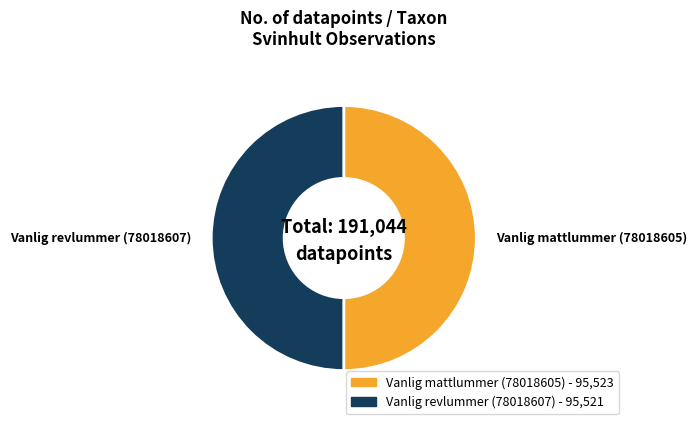

Approximately how many times larger is the value at Vanlig mattlummer (78018605) compared to Vanlig revlummer (78018607)?

1.0